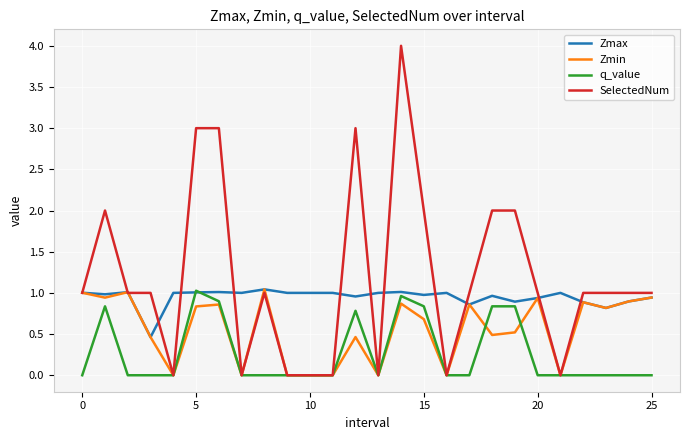

List the series in order of their overall mean, highest first.

SelectedNum, Zmax, Zmin, q_value